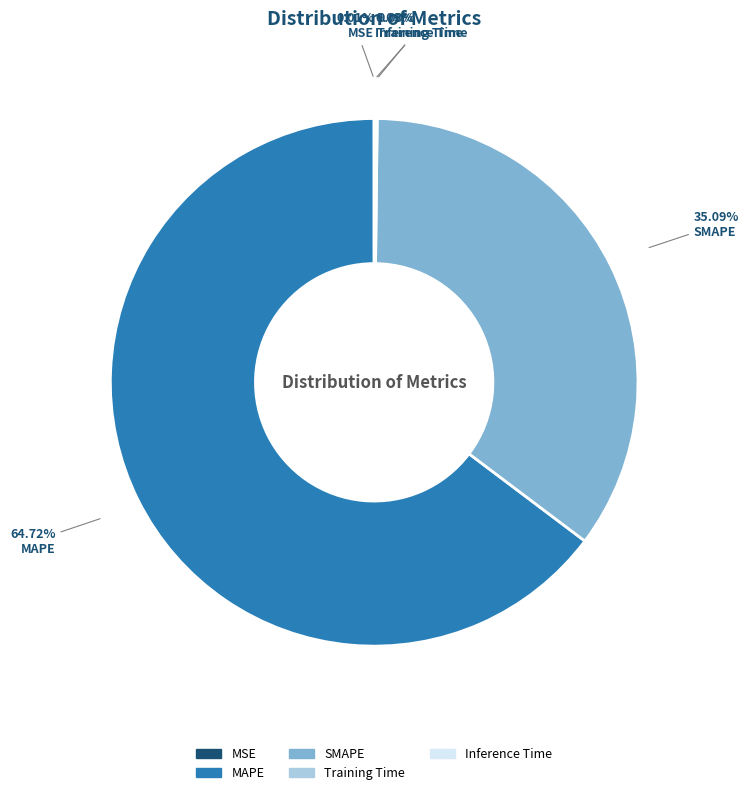

Is there any slice that represents more than half of the pie?

Yes